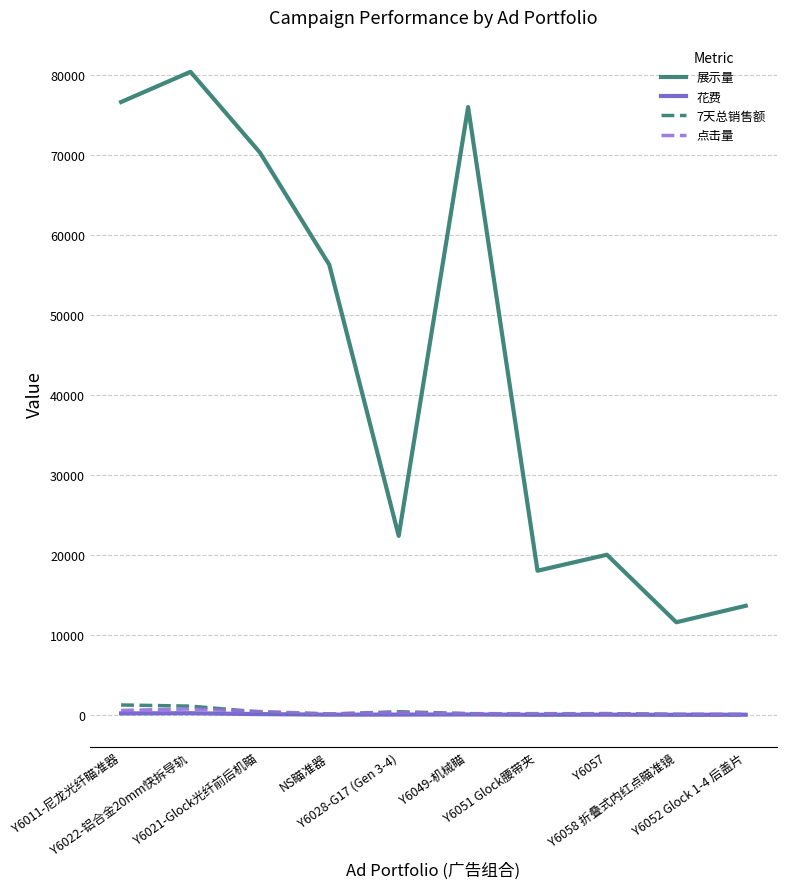

Which series has the largest total across all categories?

展示量